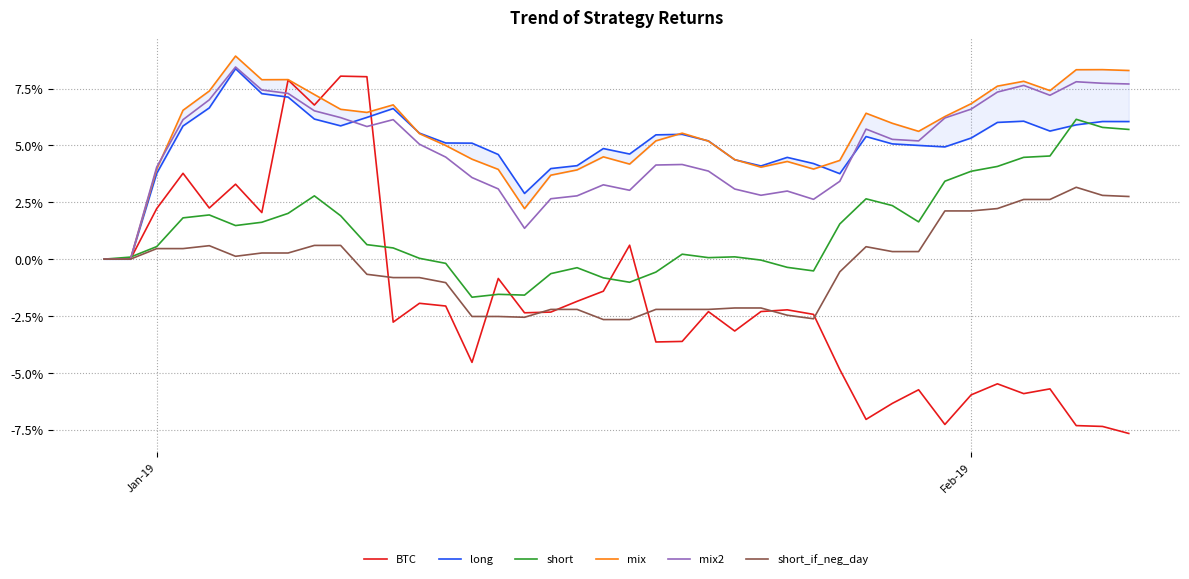

What is the maximum value for BTC?

8.0